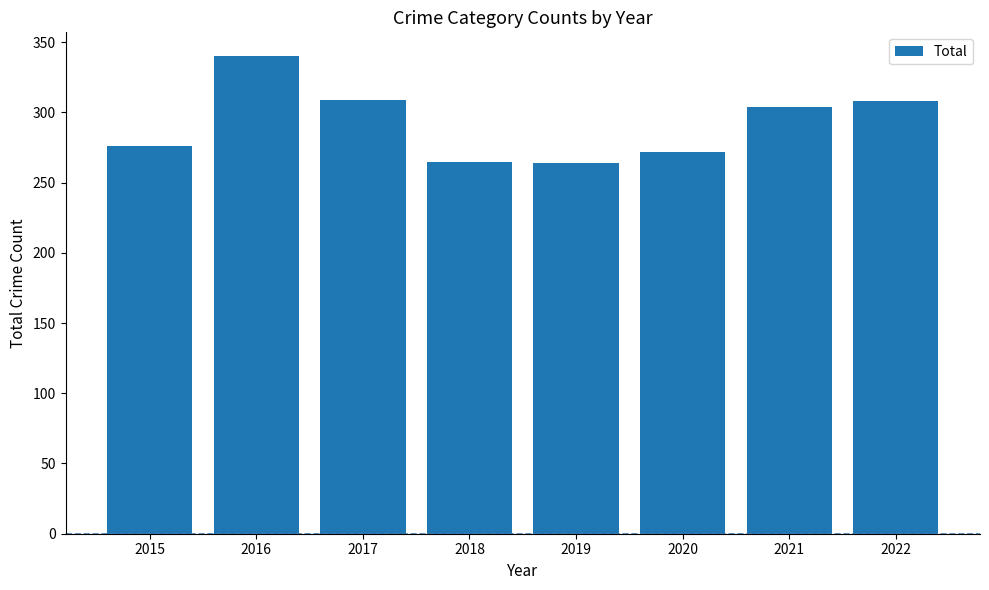

What is the approximate value at 2016, to the nearest 5?

340